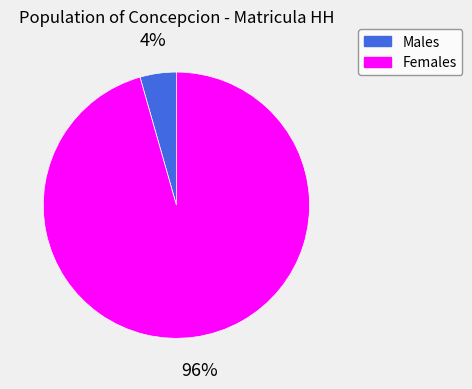

To the nearest percent, what is the average slice percentage?

50%